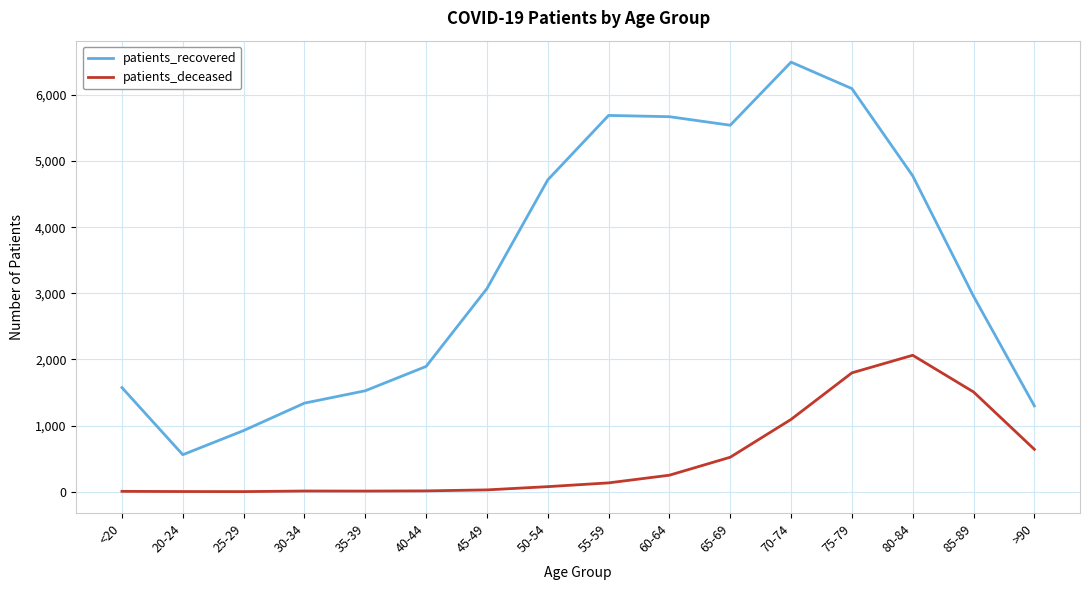

At which category does the chart reach its peak across all series?

70-74